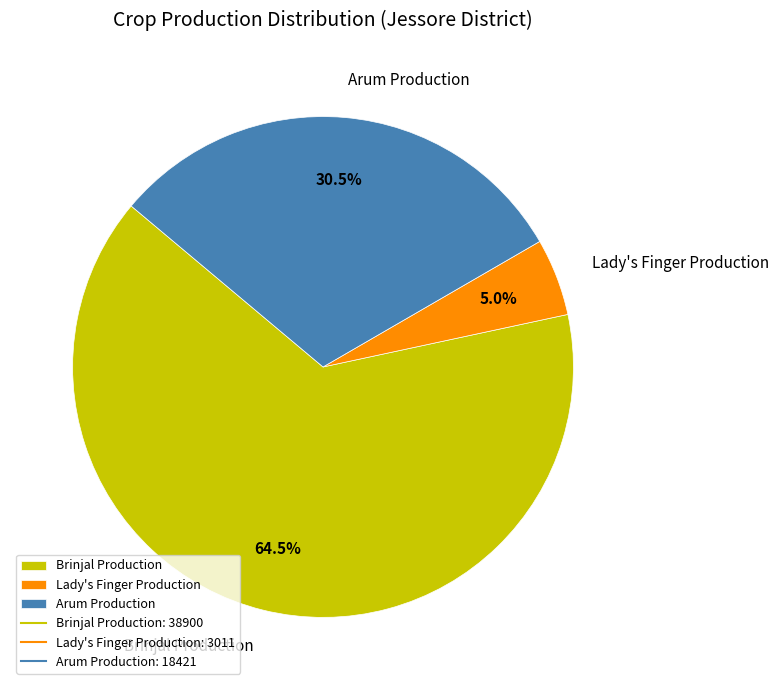

Approximately how many times larger is the value at Lady's Finger Production compared to Arum Production?

0.2